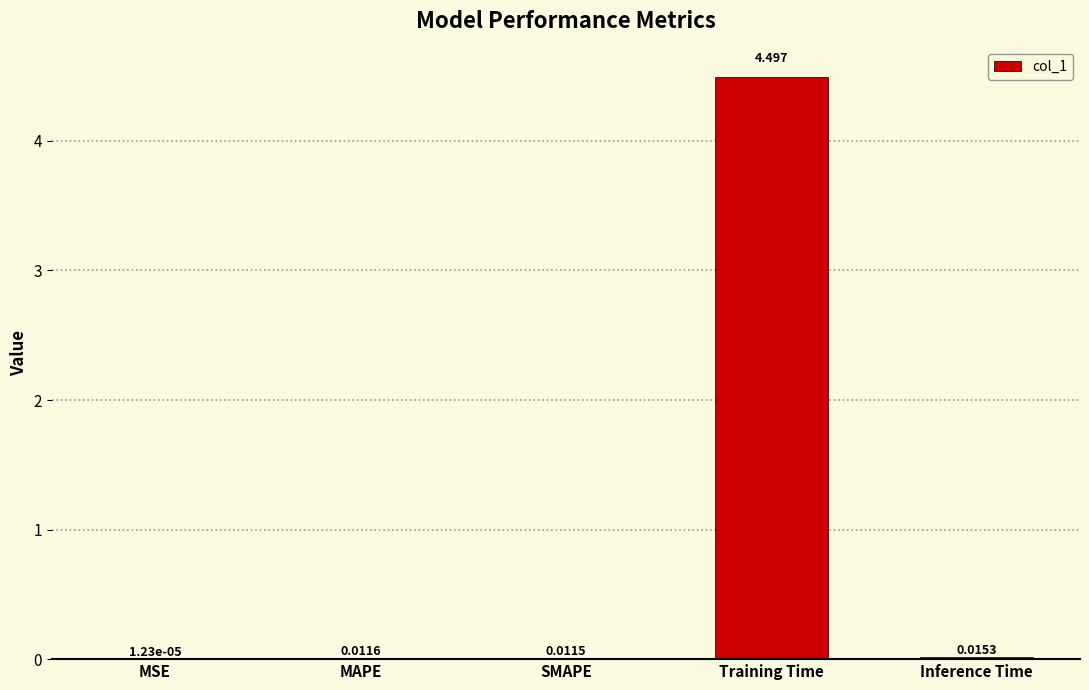

What is the sum of all values?

4.5